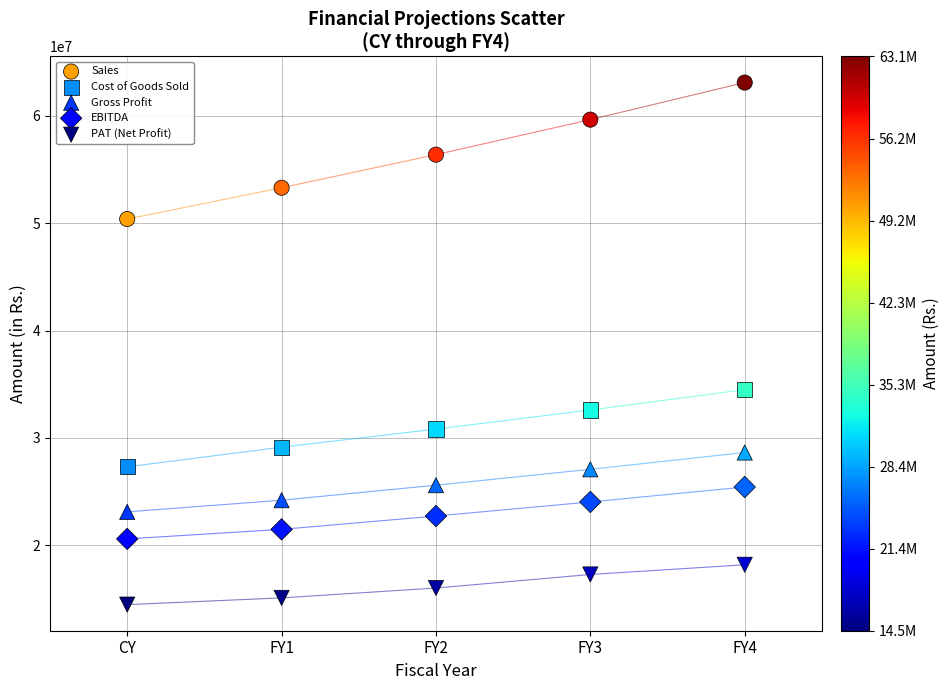

Which series contains the highest Y value?

Sales